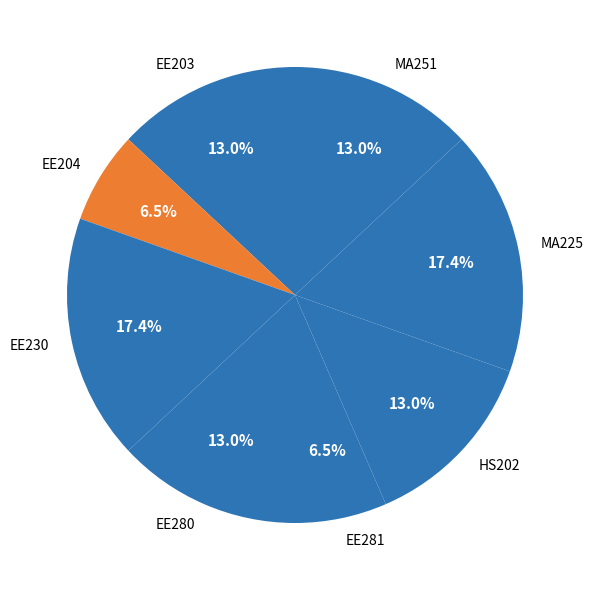

Combined, do EE281 and EE203 account for over 50%?

No